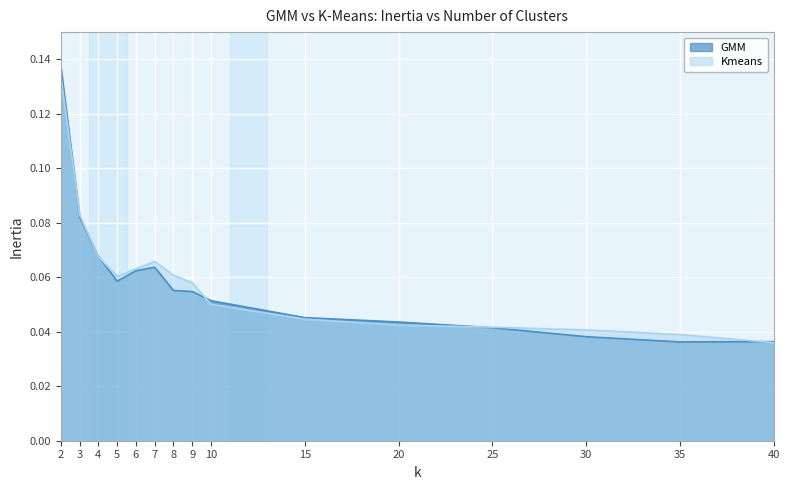

At which category does GMM reach its first local valley?

5